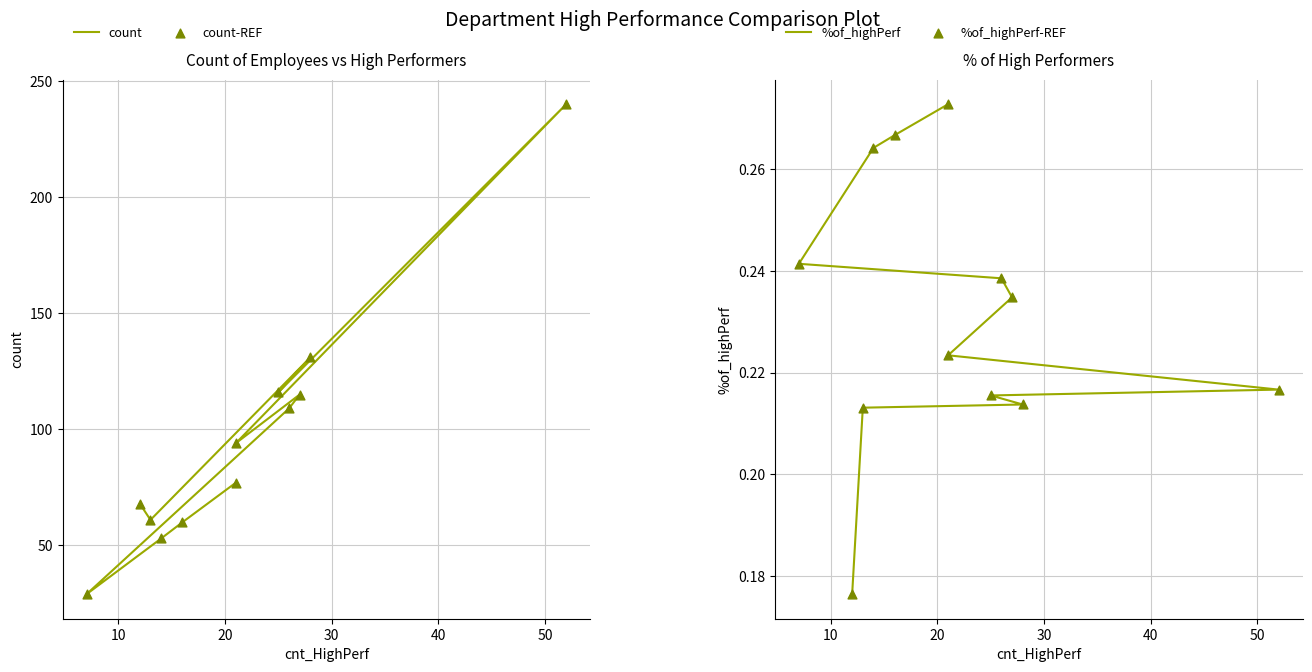

What is the total value across all series at 20?

106.5